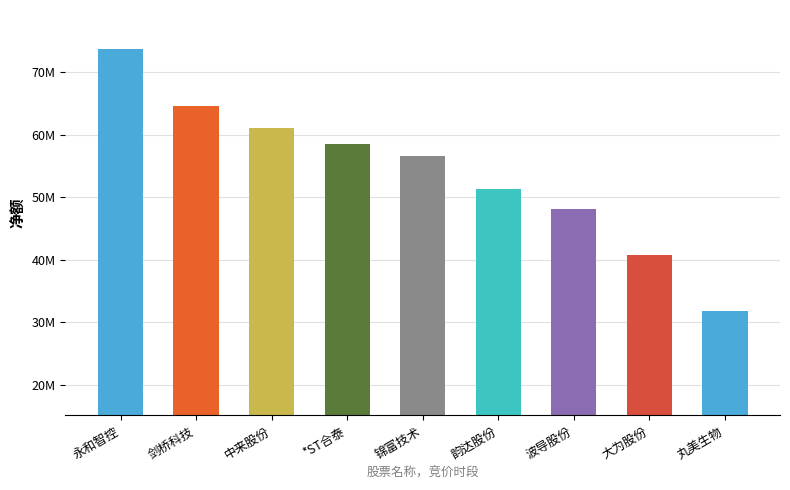

Reading left to right, extract all data points from this chart.

永和智控=73674199	剑桥科技=64657656	中来股份=61131158	*ST合泰=58483728	锦富技术=56525880	韵达股份=51255941	波导股份=48081687	大为股份=40807456	丸美生物=31799003